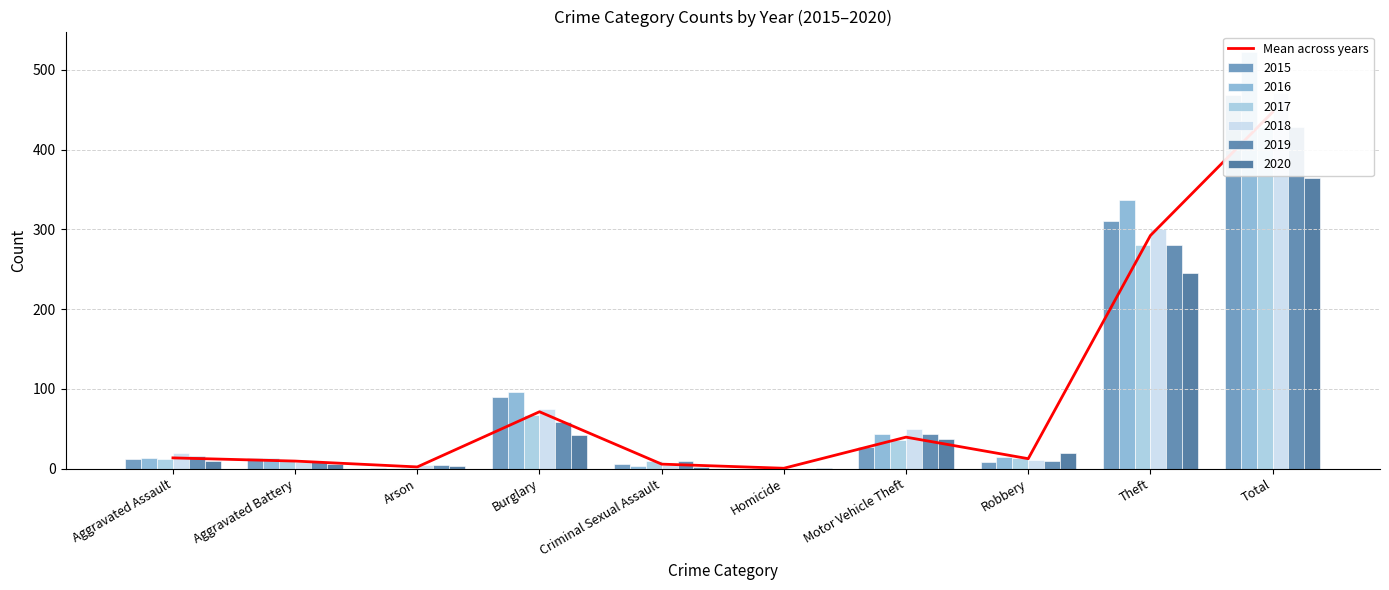

Reading left to right, transcribe all the data shown in this chart.

13.5	9.5	2.2	71.3	5.7	0.5	39.5	12.5	292.3	447.0